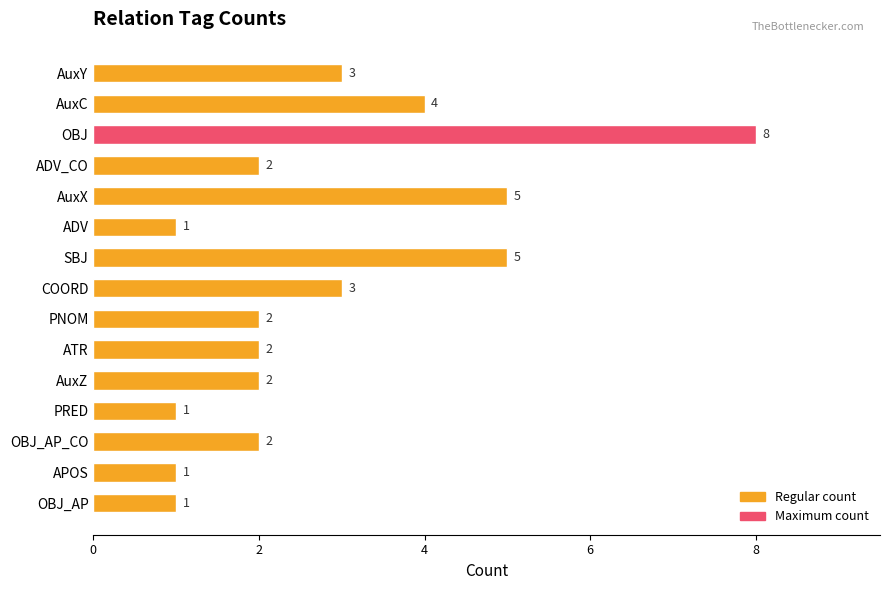

What is the average value?

3